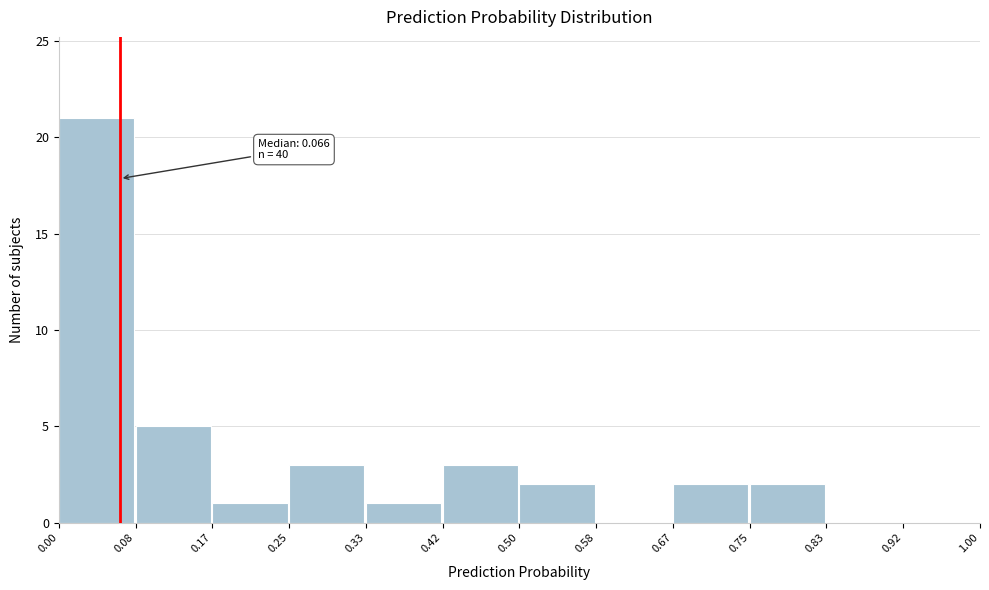

Over which range of the x-axis is the bar tallest?

0.00 to 0.08